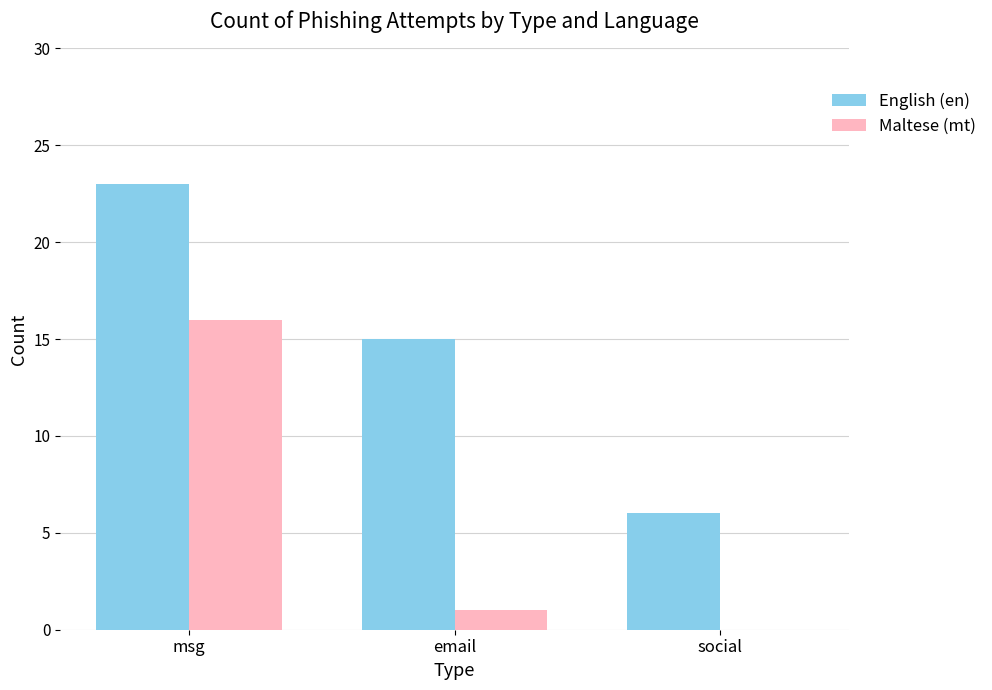

Which series changed the most between email and social?

English (en)